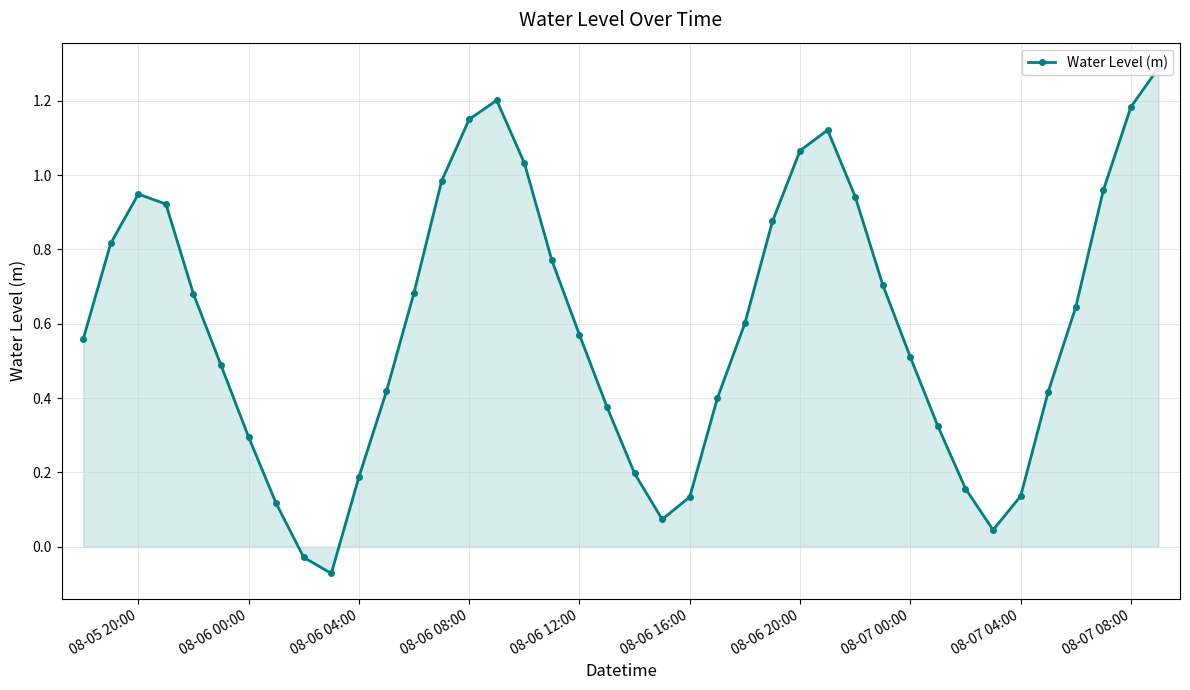

Is it true that the value at 36 is 0.3?

False